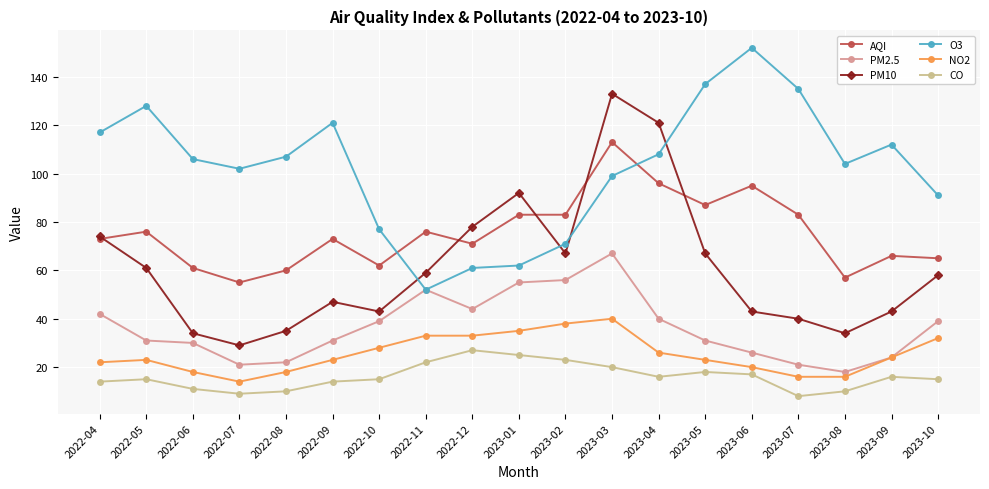

True or false: PM2.5 and AQI intersect in this chart.

False